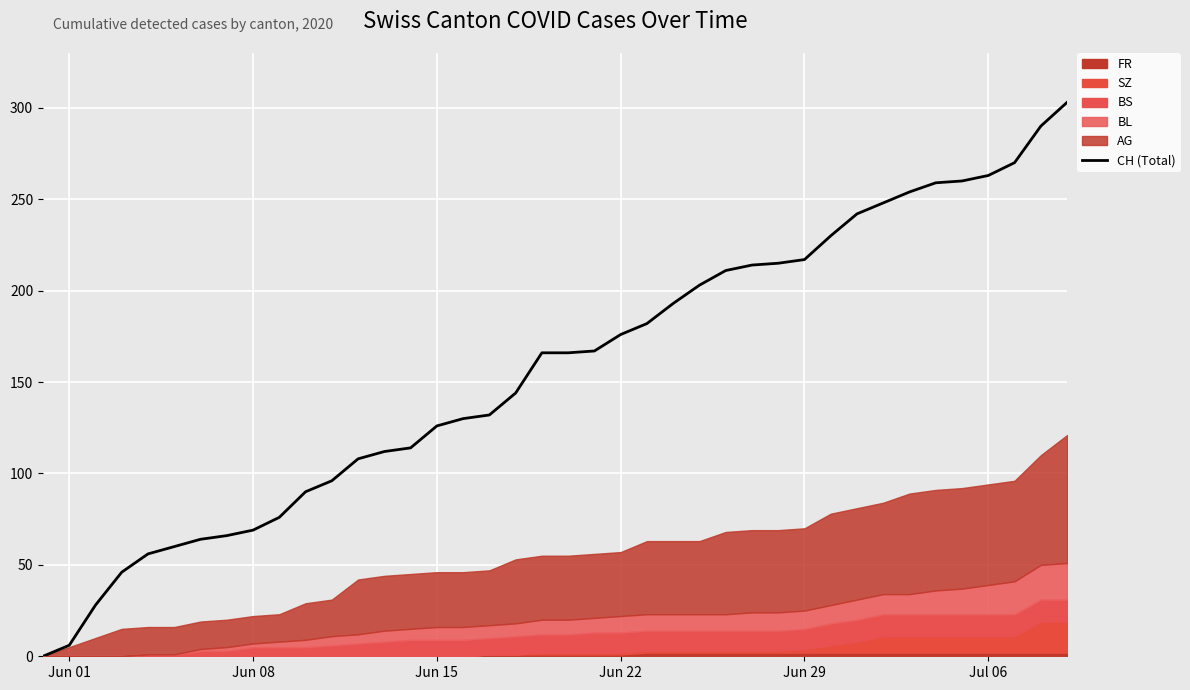

Which category has the lowest value across all series?

Jun 01